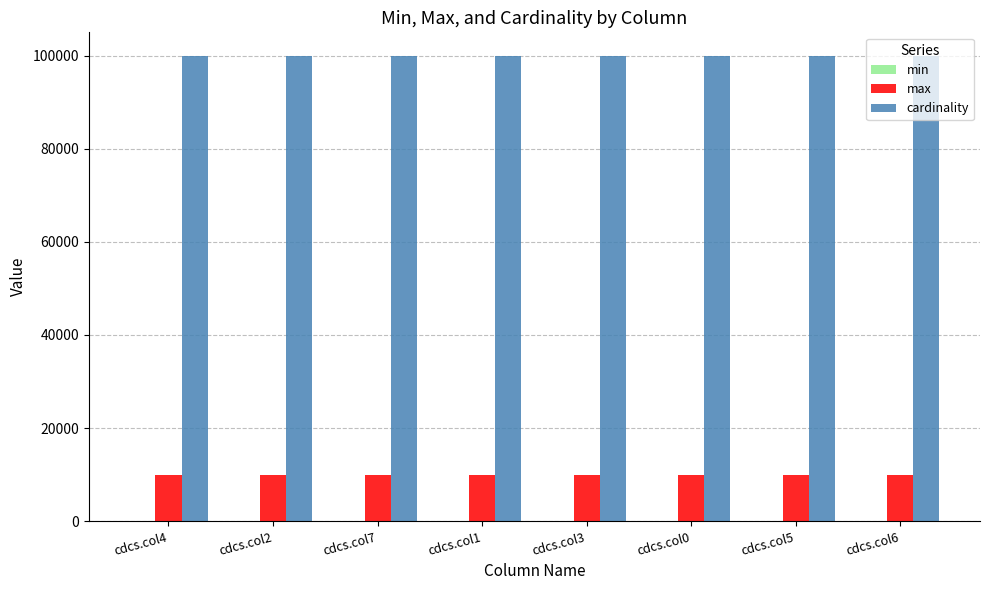

What is the maximum value shown in the chart?

100000